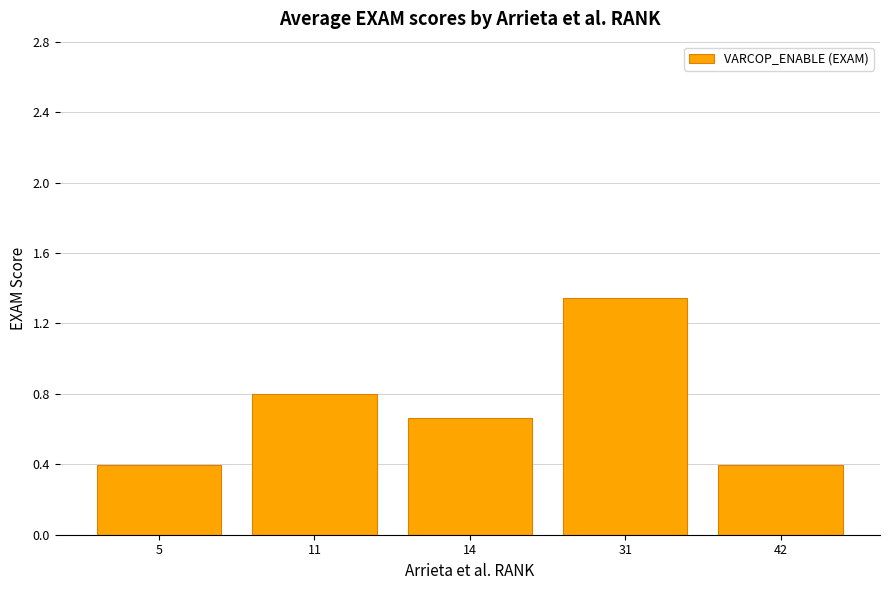

What is the change in value from 11 to 42?

-0.4